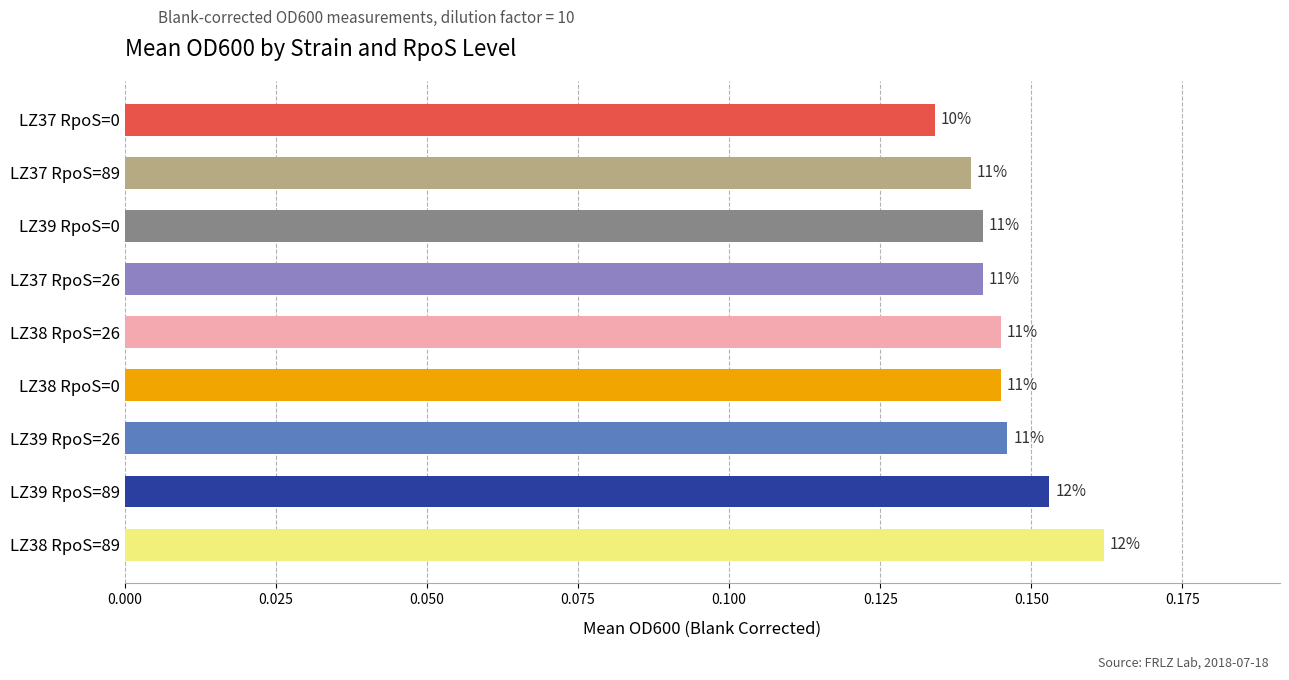

Count the values in the range 0 to 1.

9